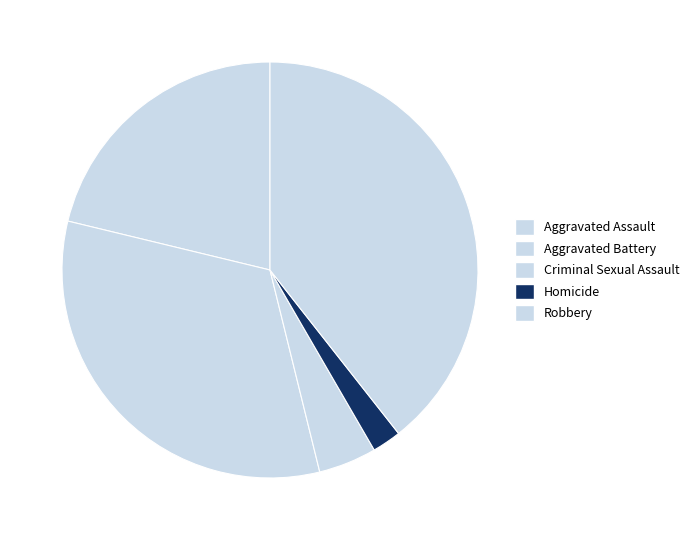

Is there any slice that represents more than half of the pie?

No